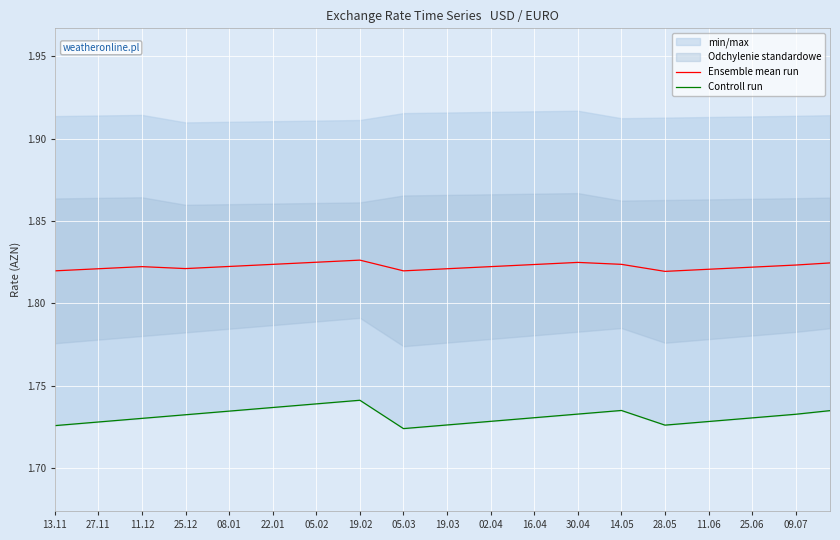

True or false: Ensemble mean run has a value of 3.2 at 13.11.

False